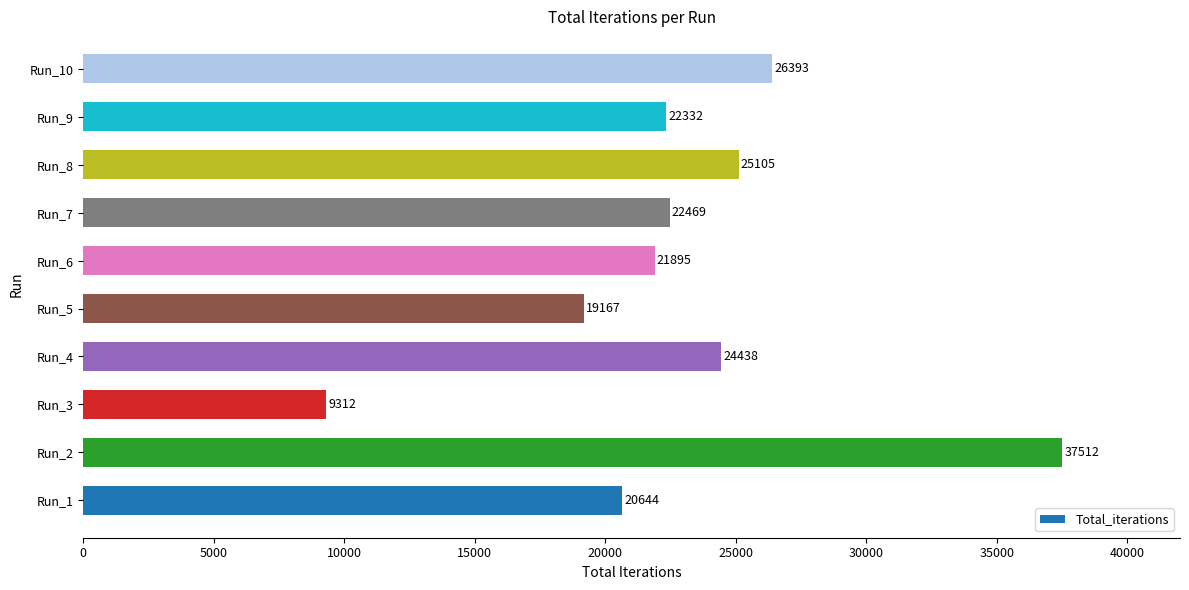

At which category does the chart reach its minimum across all series?

Run_3